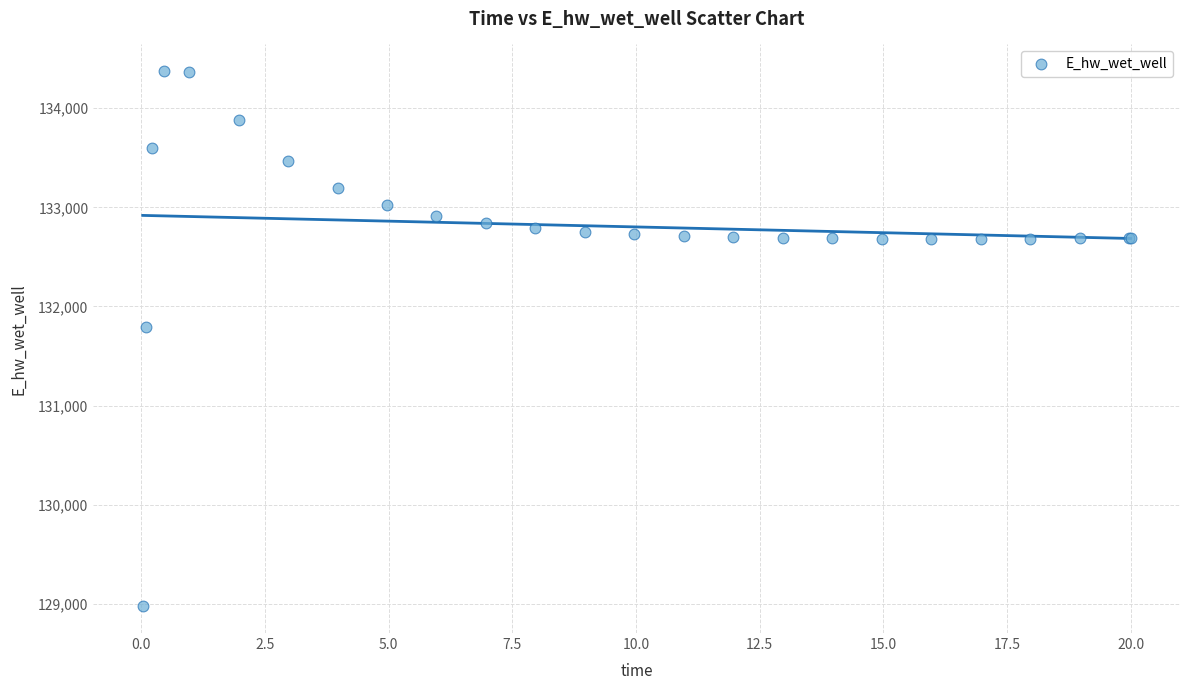

What Y value in the scatter plot is closest to 131674?

131791.0